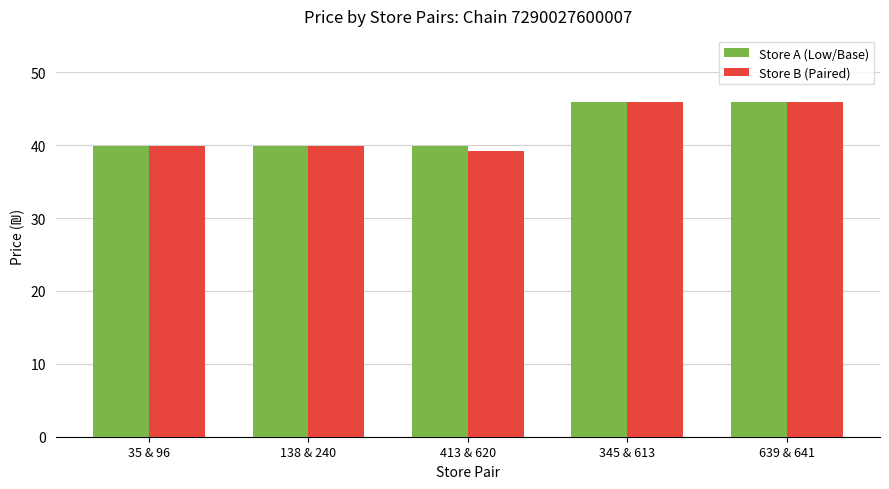

Is the value of Store B (Paired) at 138 & 240 greater than the value of Store A (Low/Base) at 639 & 641?

No